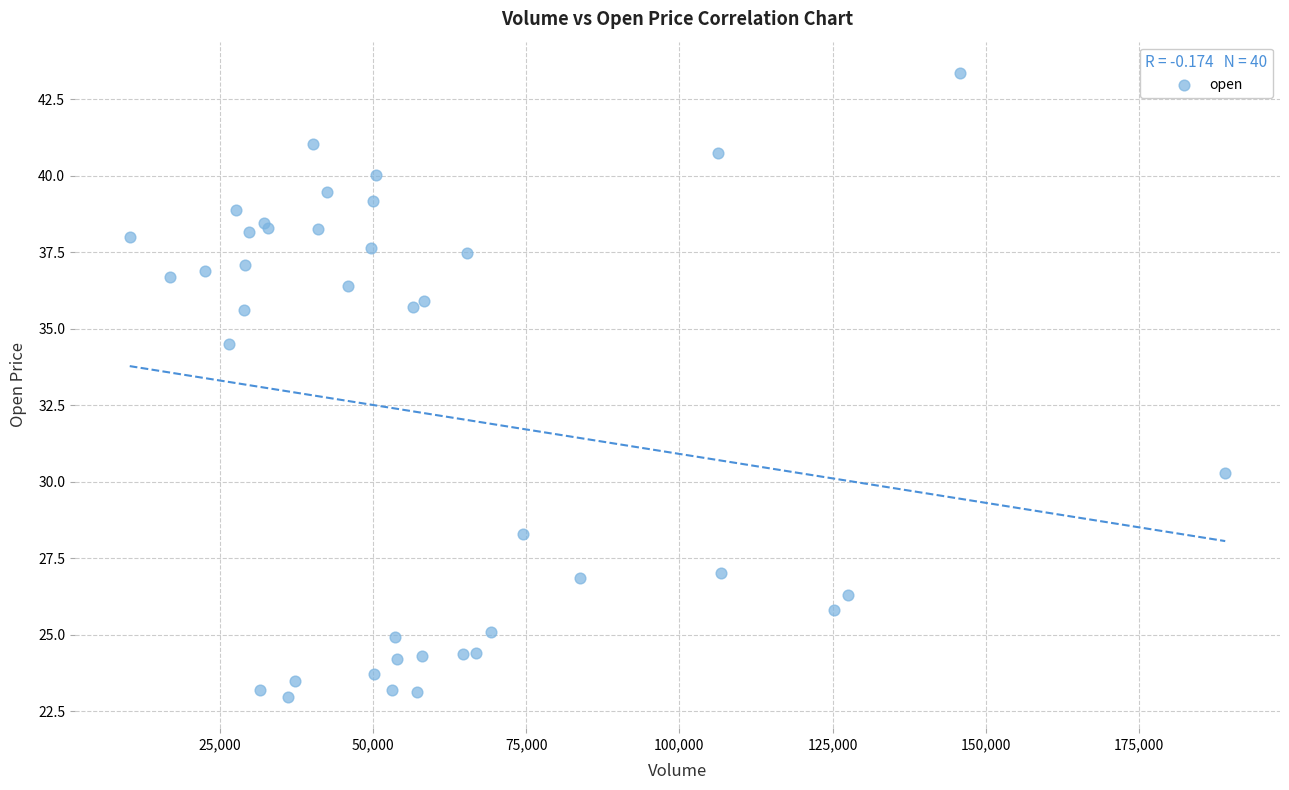

What Y value in the scatter plot is closest to 33?

34.5